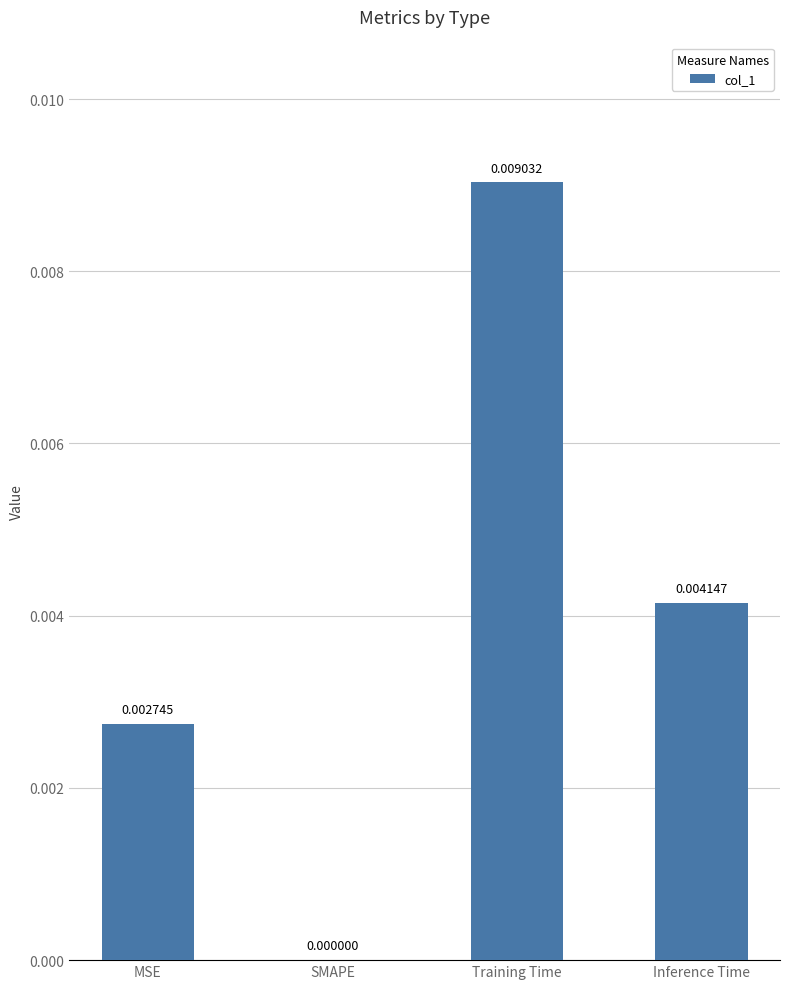

At which category does the chart reach its peak across all series?

Training Time